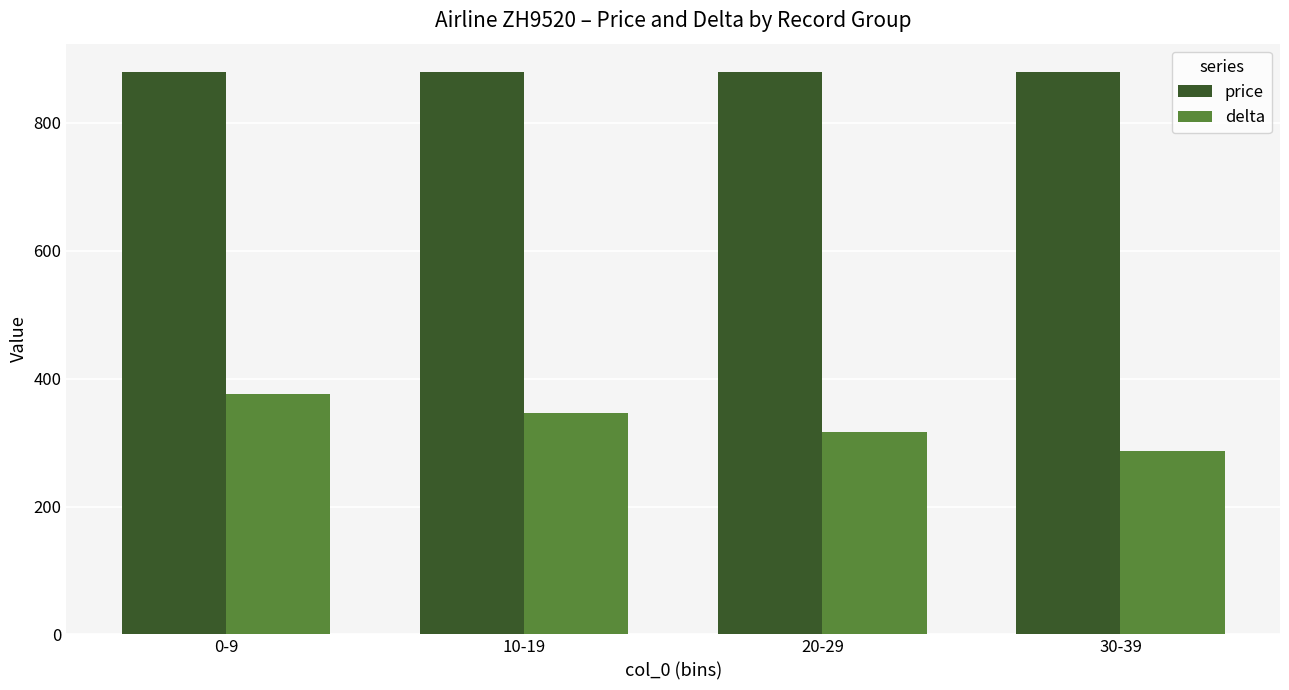

What are all the series names shown in the legend?

price, delta